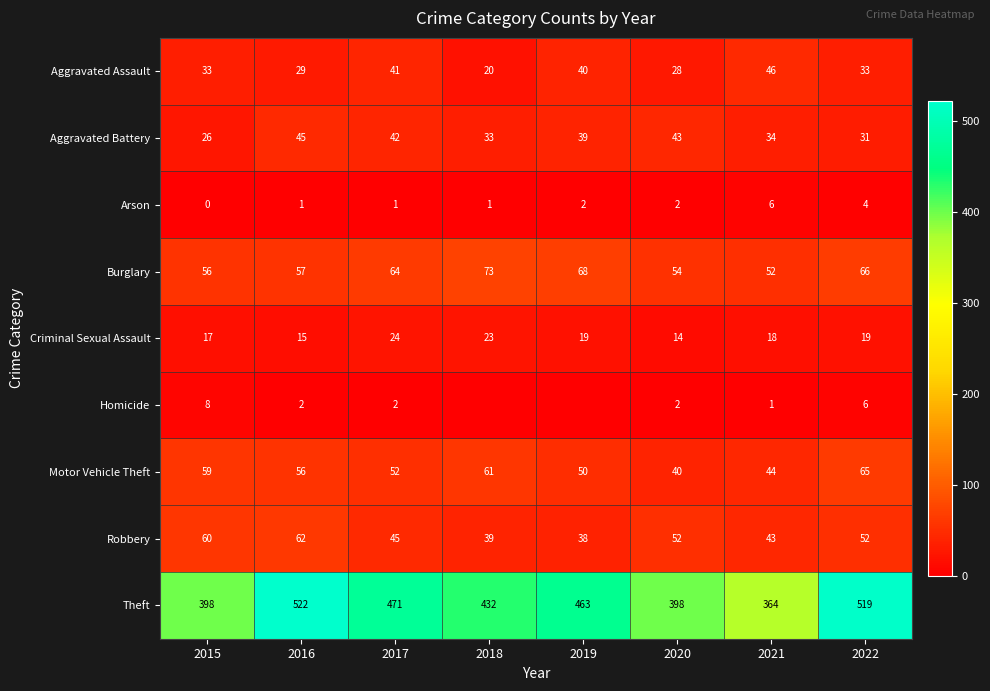

What value does the Arson series have at 2020?

2